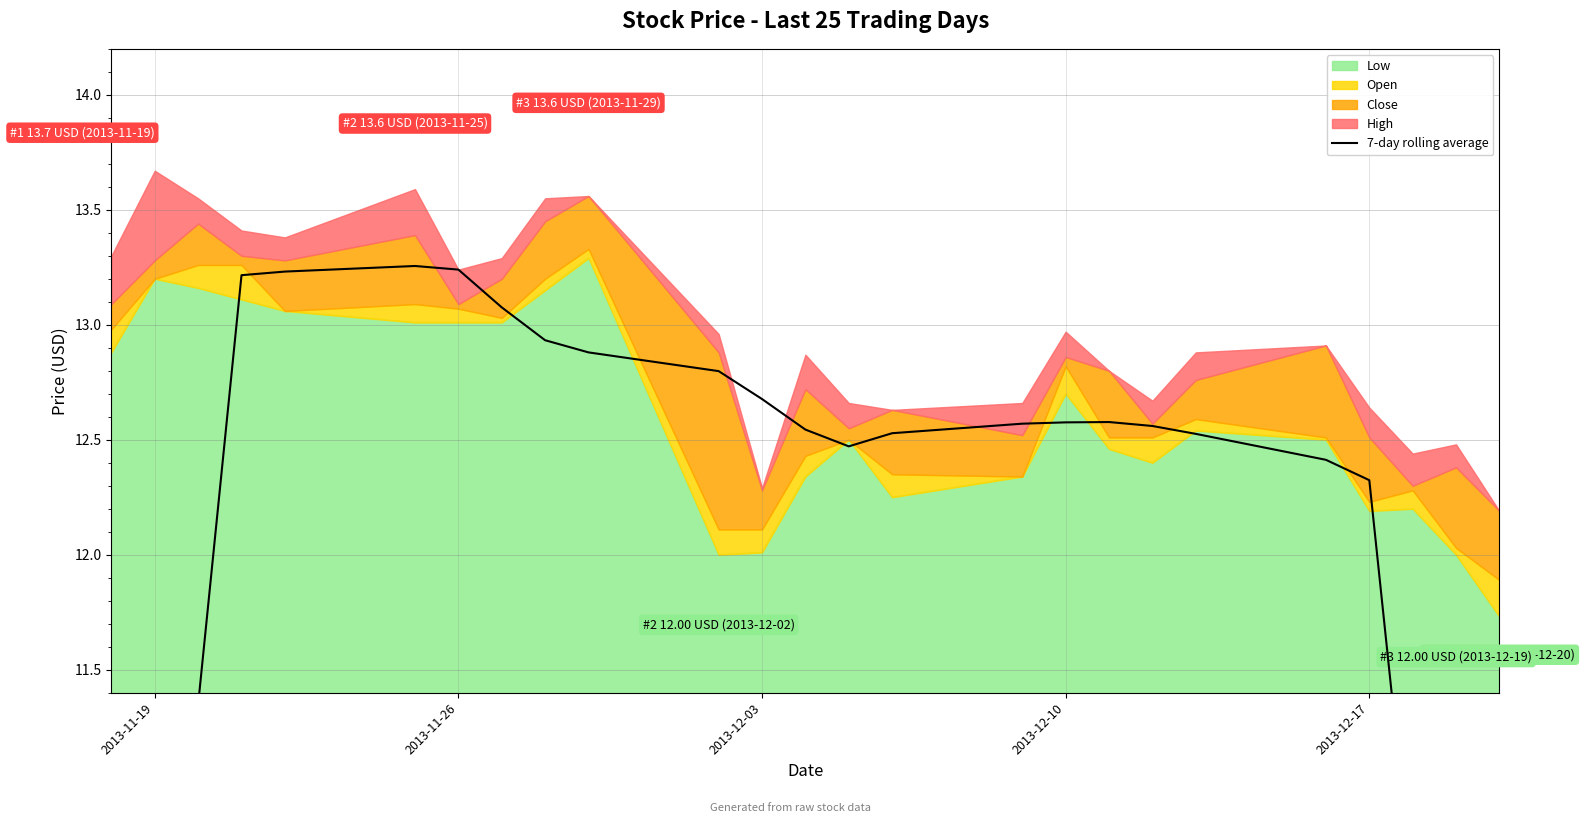

The value at 2013-11-19 is 3.6. True or false?

False